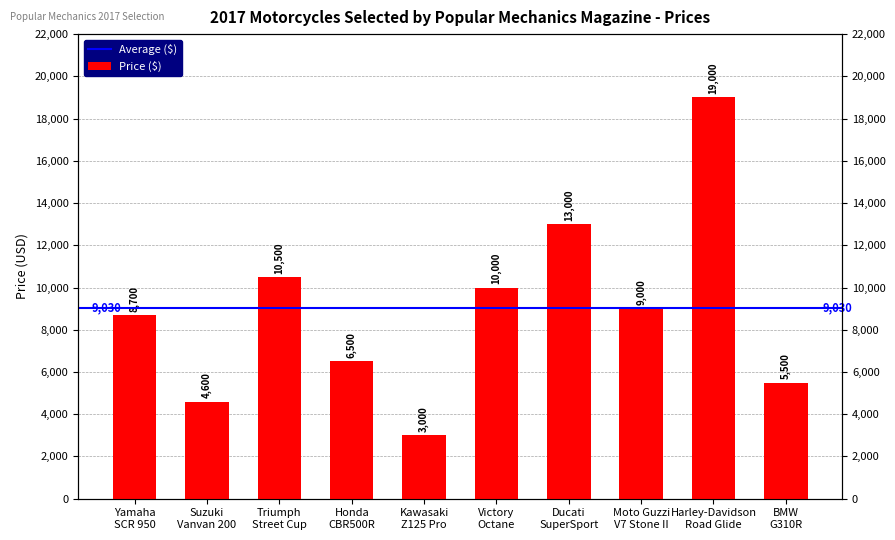

What is the label of the 9th bar from the right?

Suzuki
Vanvan 200